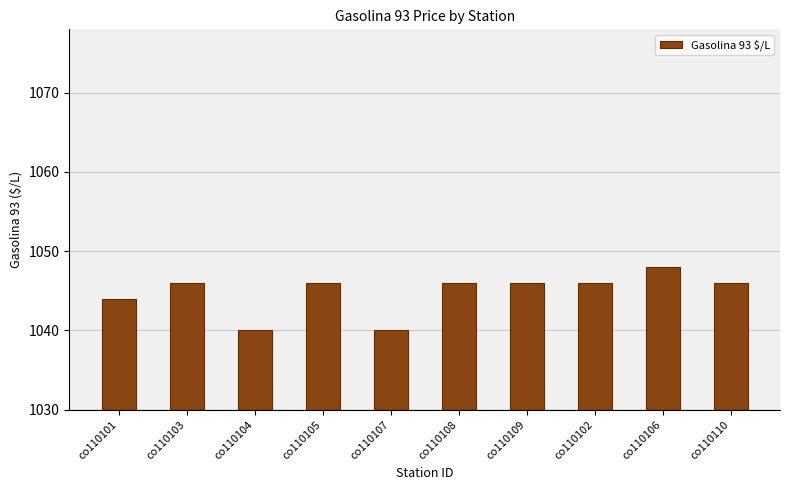

What is the label of the 3rd bar from the right?

co110102